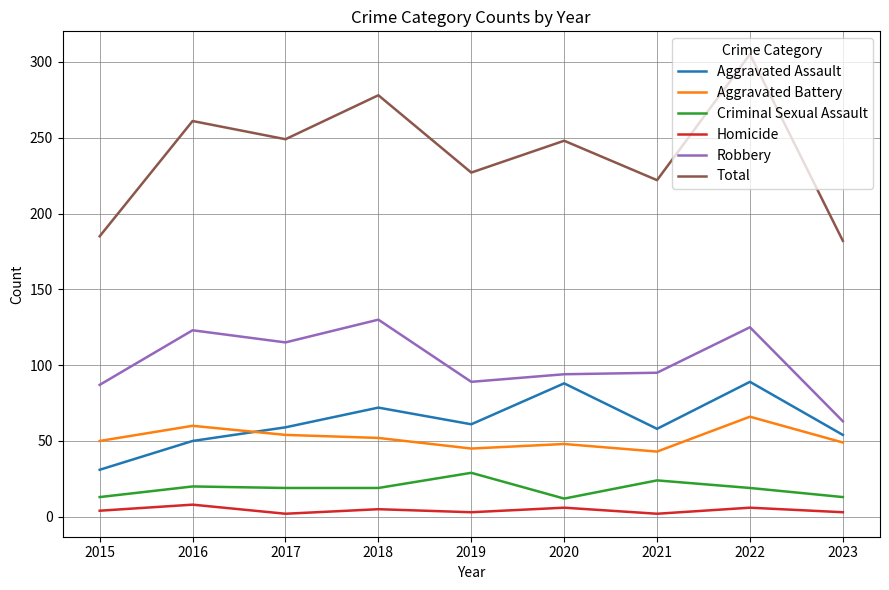

Which category has the highest value in the Criminal Sexual Assault series?

2019